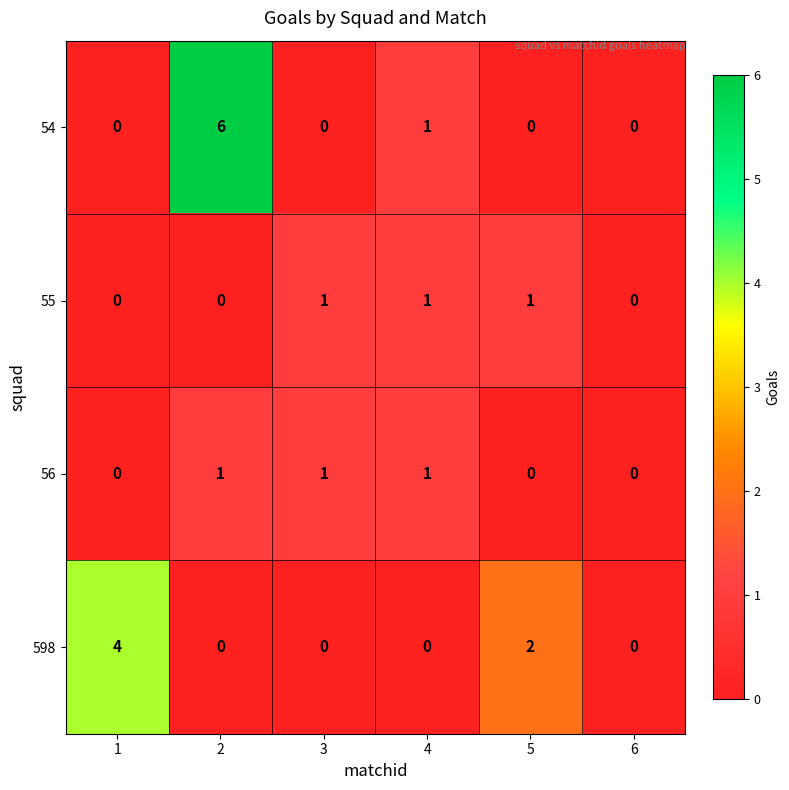

At which category is the sum across all series the highest?

2